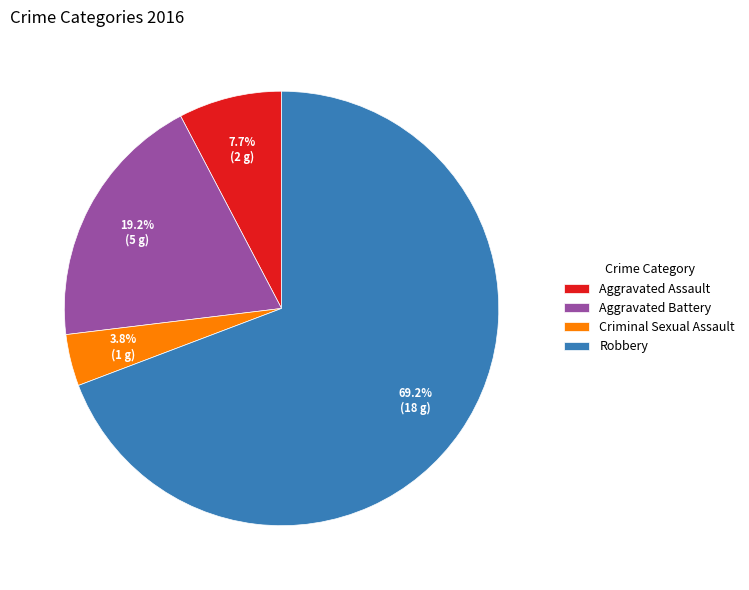

What is the ratio of the value at Robbery to the value at Aggravated Assault?

9.0